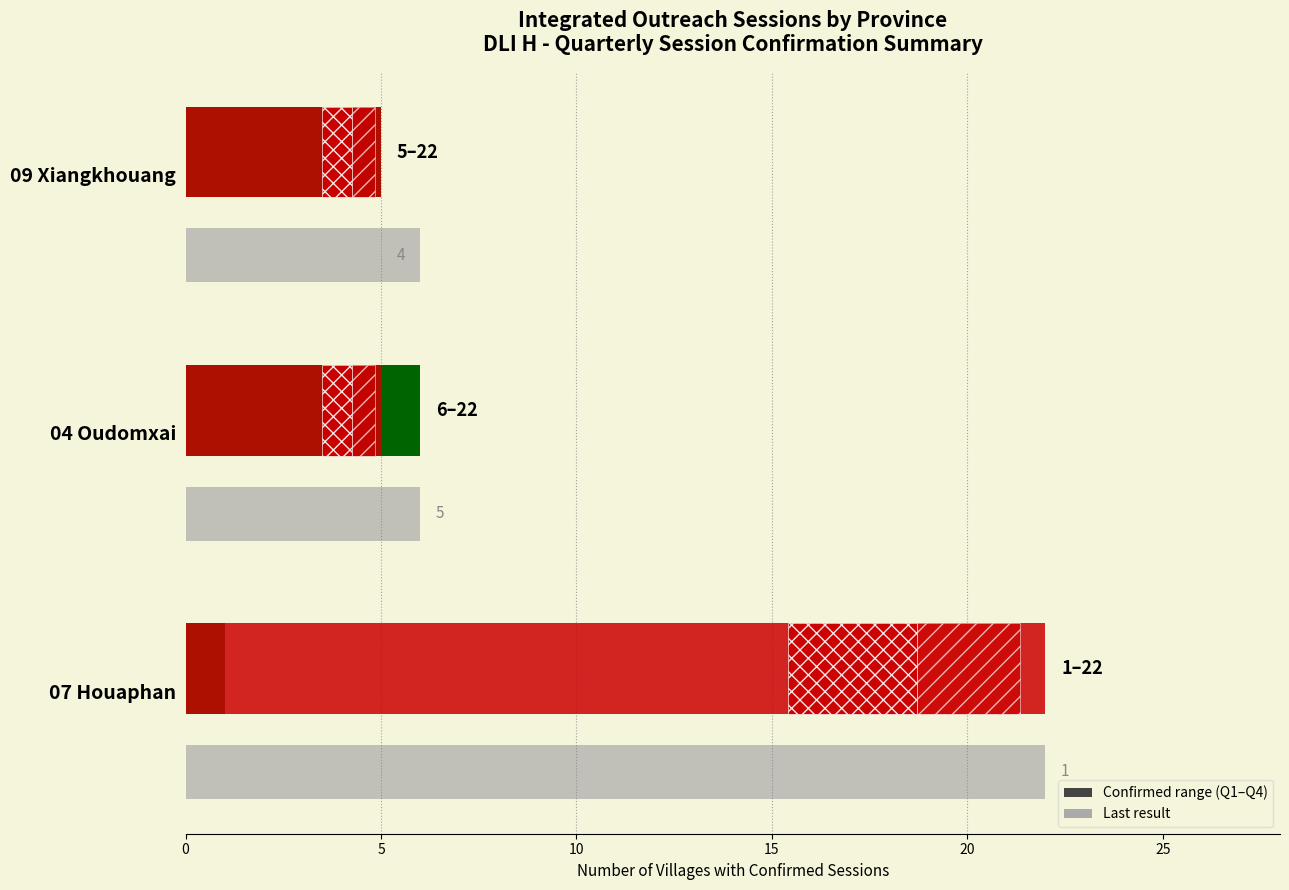

What is the value of the Q2 Confirmed bar at the 2nd from the left?

5